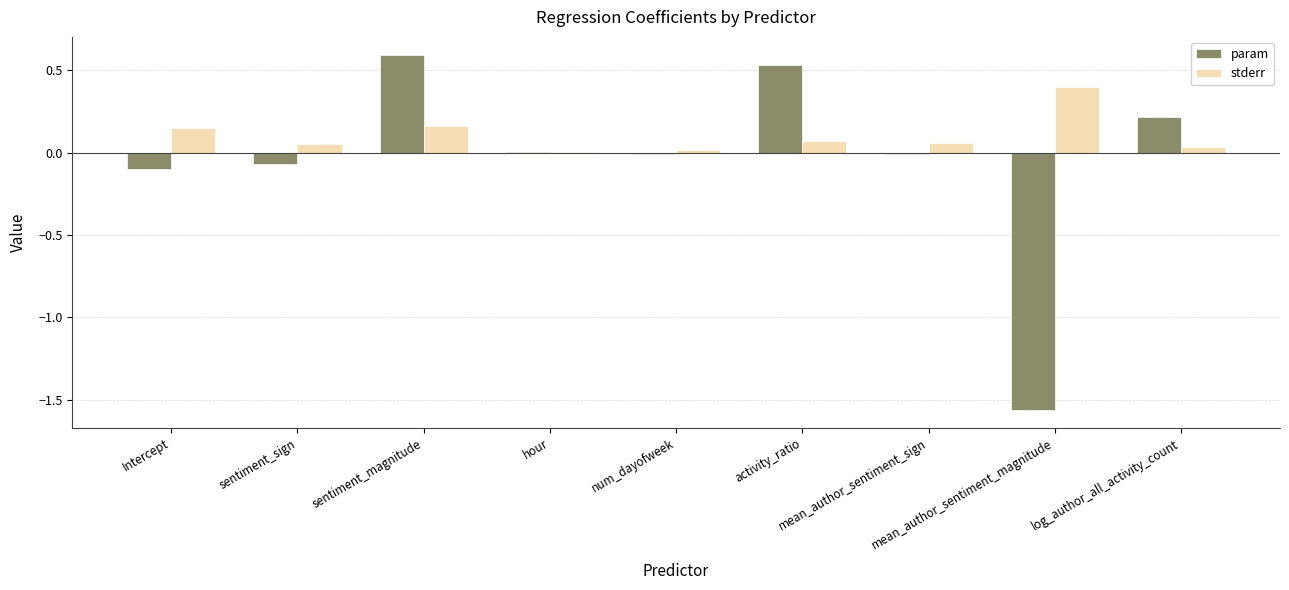

Which series has the largest total across all categories?

stderr